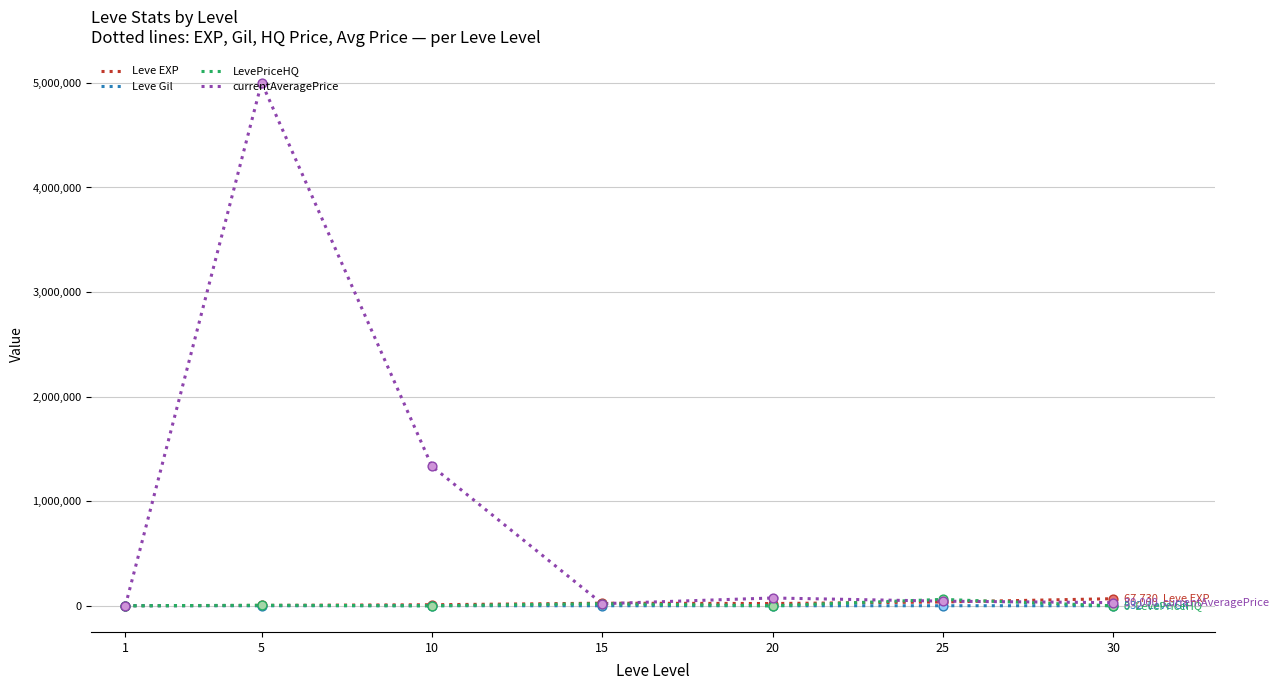

What are all the series names shown in the legend?

Leve EXP, Leve Gil, LevePriceHQ, currentAveragePrice